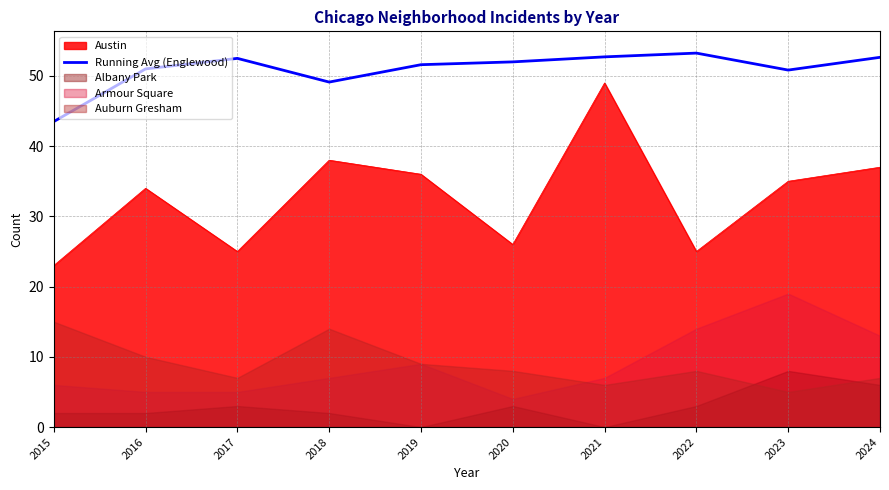

The value at 2019 is 86.6. True or false?

False